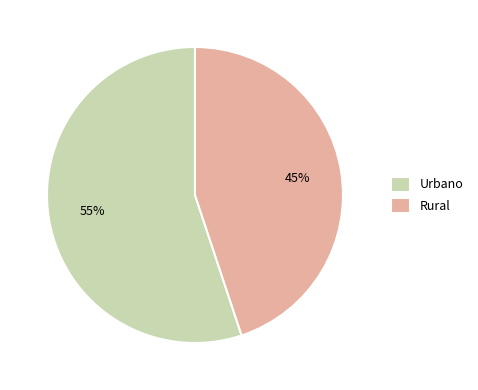

To the nearest percent, what is the combined percentage of Rural and Urbano?

100%